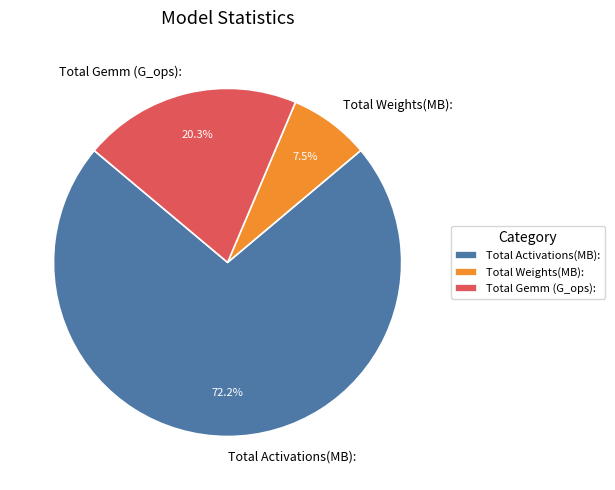

What percentage do Total Activations(MB): and Total Weights(MB): together represent?

79.7%